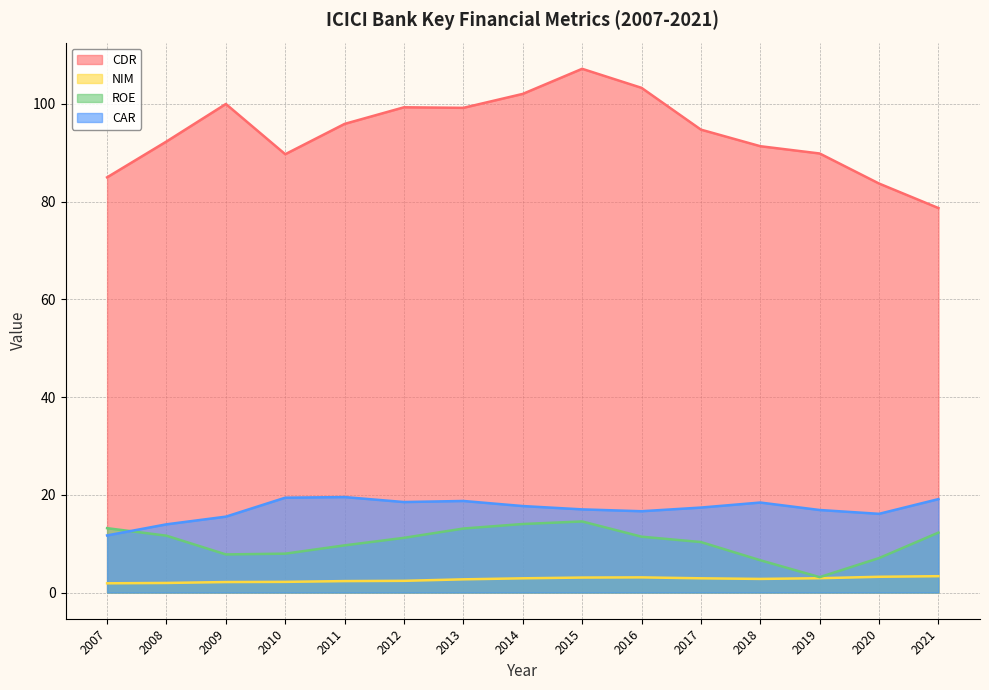

What is the value of the ROE point at the 10th from the left?

11.4